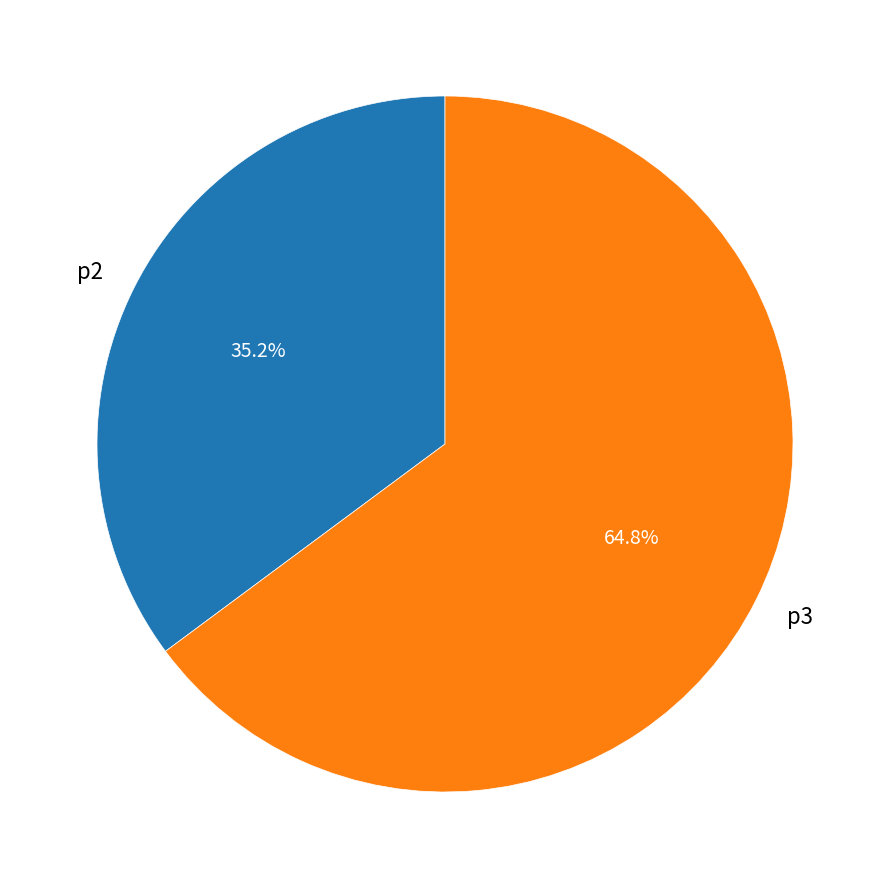

Combined, do p2 and p3 account for over 50%?

Yes